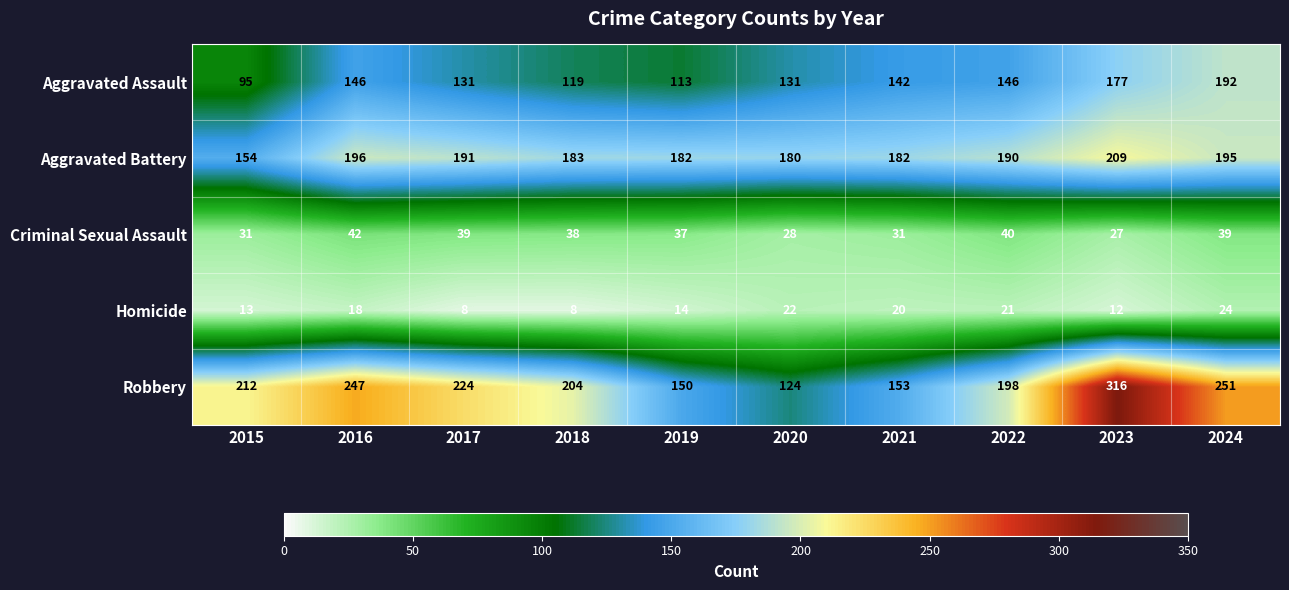

What is the difference between the second highest and second lowest values in the Aggravated Assault series?

64